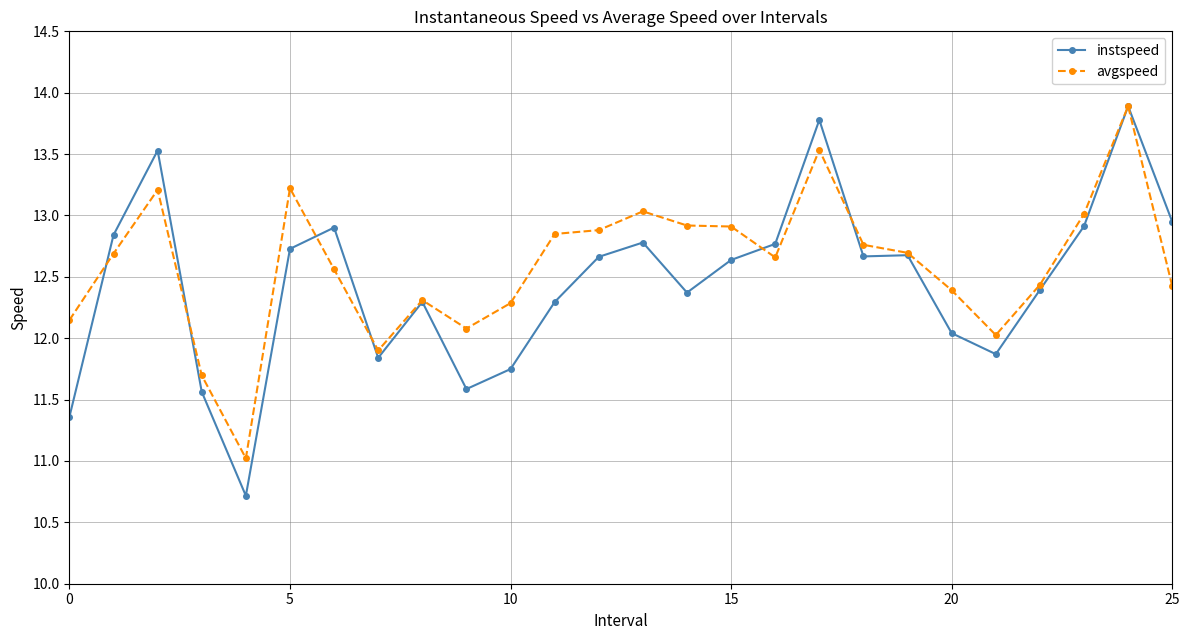

What is the greatest value displayed?

13.9